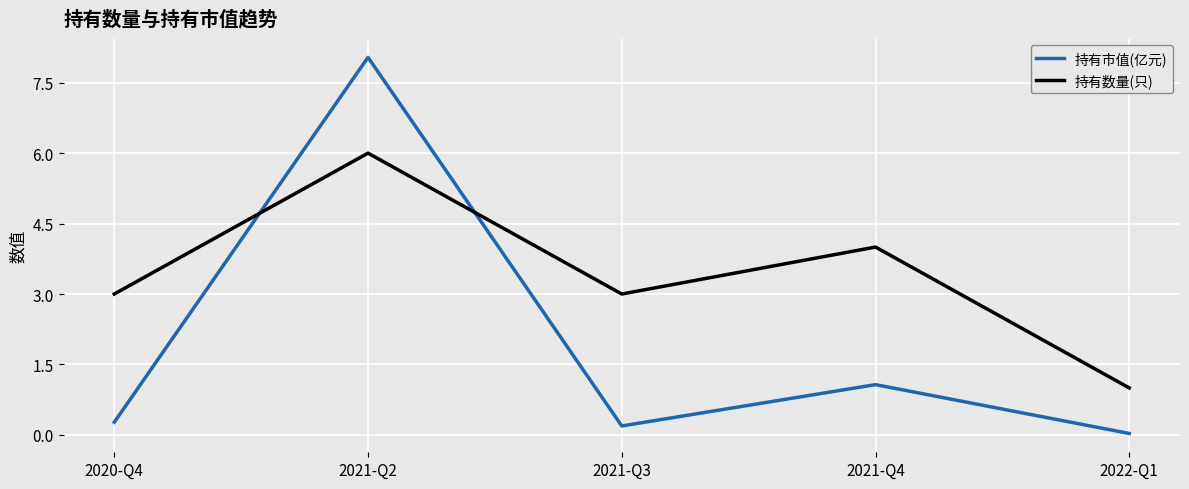

True or false: 持有数量(只) has a value of 3.2 at 2021-Q2.

False